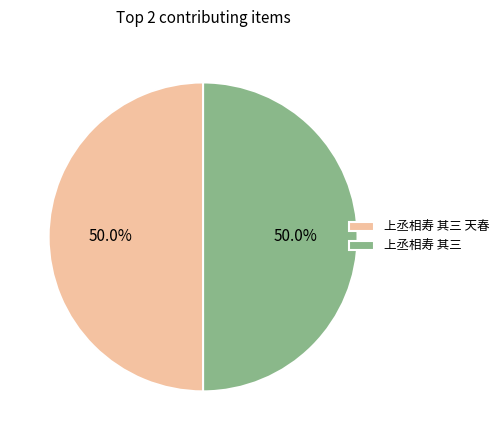

To the nearest percent, what is the combined percentage of 上丞相寿 其三 天春 and 上丞相寿 其三?

100%